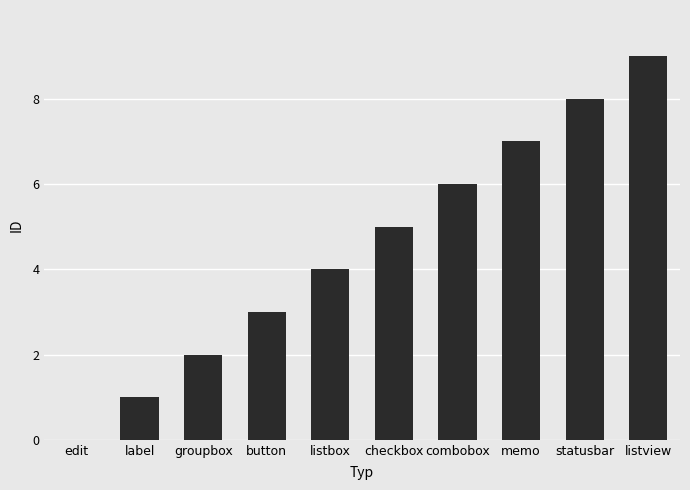

How many data points does each series have?

10